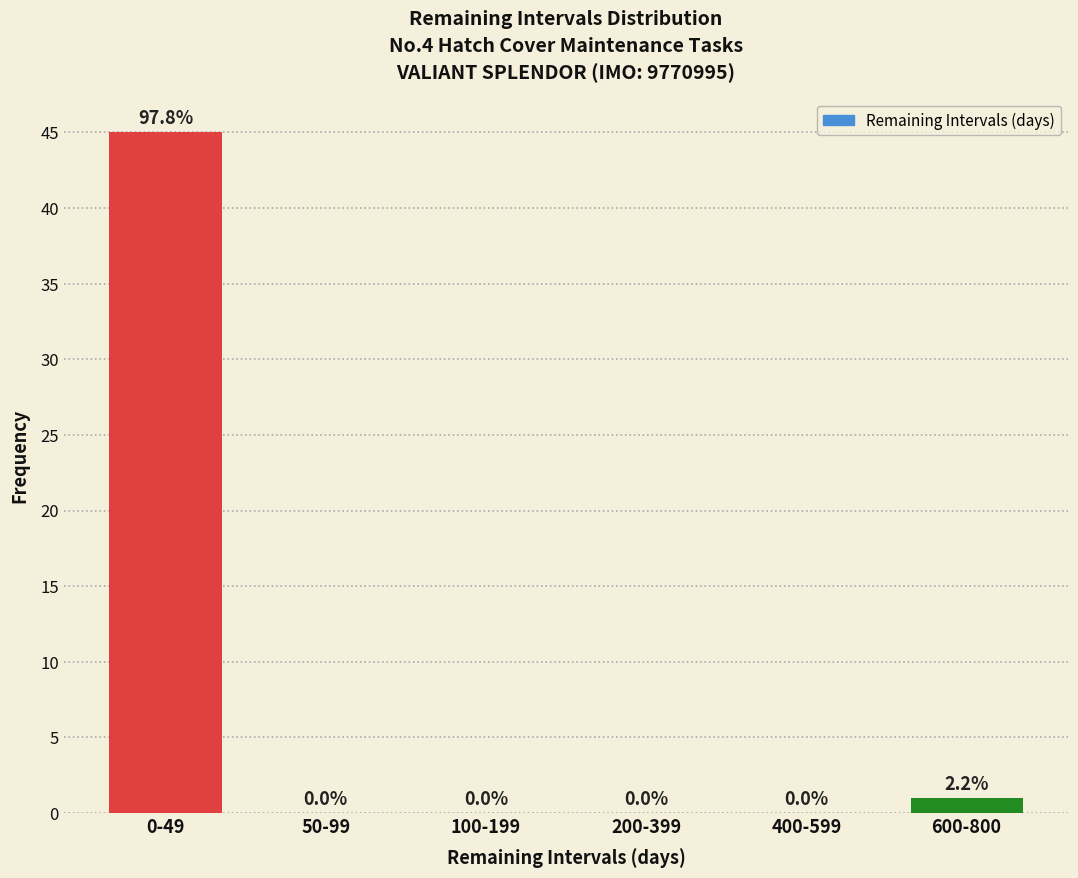

Reading left to right, what are all the values shown in this chart?

0-49=45	50-99=0	100-199=0	200-399=0	400-599=0	600-800=1